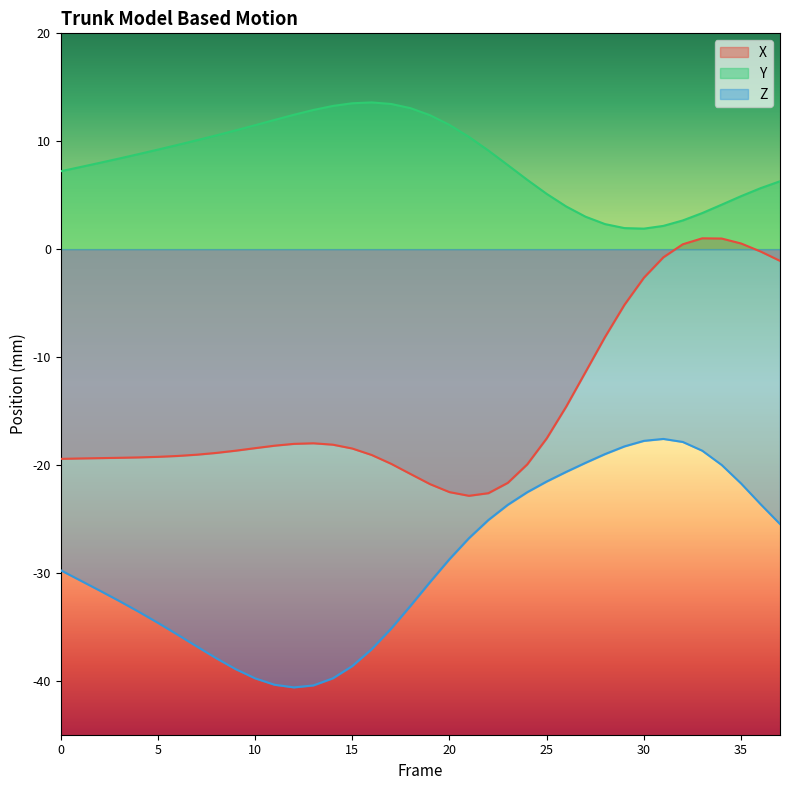

Which series has the largest total across all categories?

Y